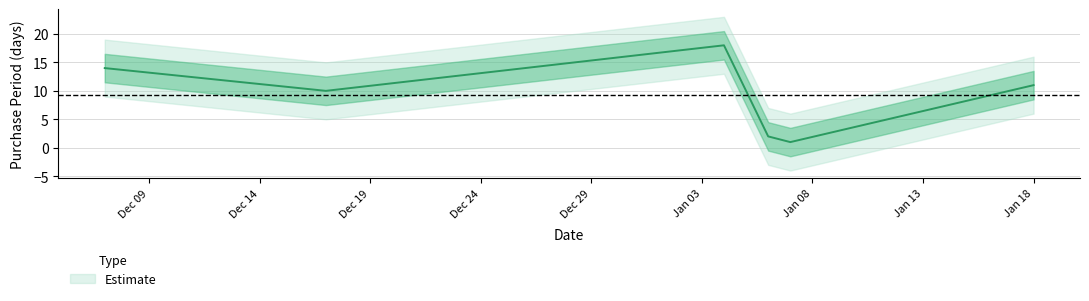

Is it true that the value at Jan 18 is 6?

False